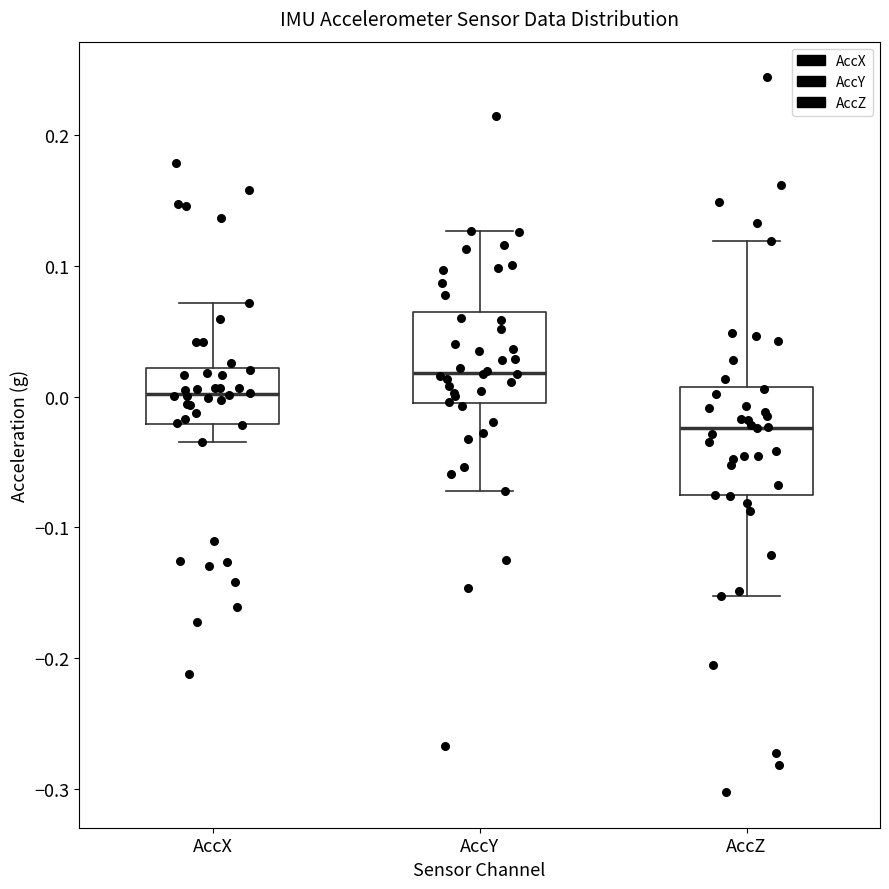

Reading left to right, read every box against the y-axis: the position of its median line, the range the box covers, and the ends of its whiskers. The values are not printed on the chart, so give them approximately, as read against the axis.

AccX: median 0.00, box -0.02 to 0.02, whiskers -0.03 to 0.07
AccY: median 0.02, box -0.01 to 0.06, whiskers -0.07 to 0.13
AccZ: median -0.02, box -0.08 to 0.01, whiskers -0.15 to 0.12